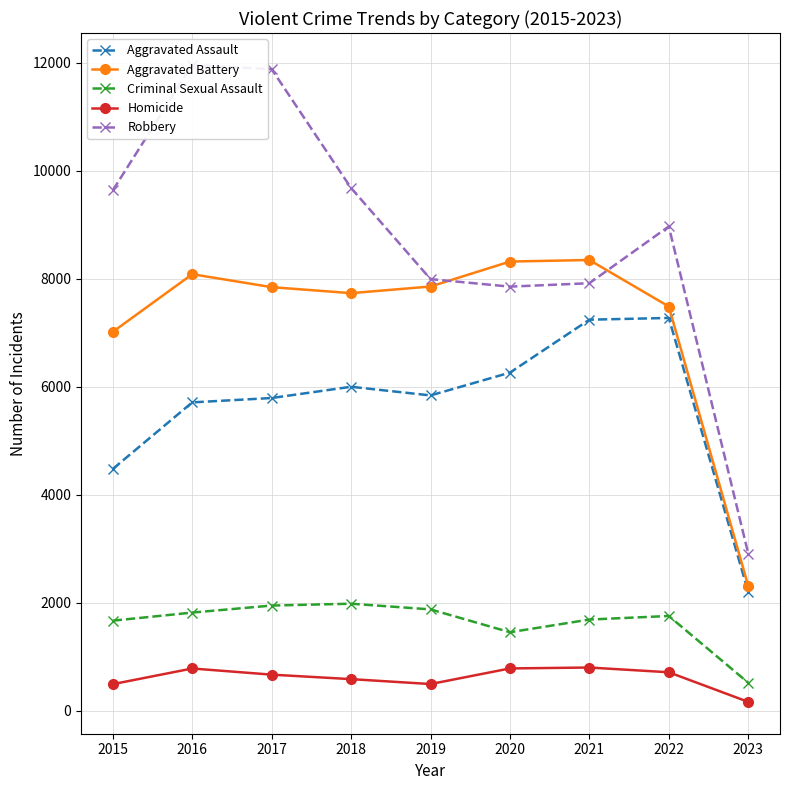

How many lines are shown in the chart?

5